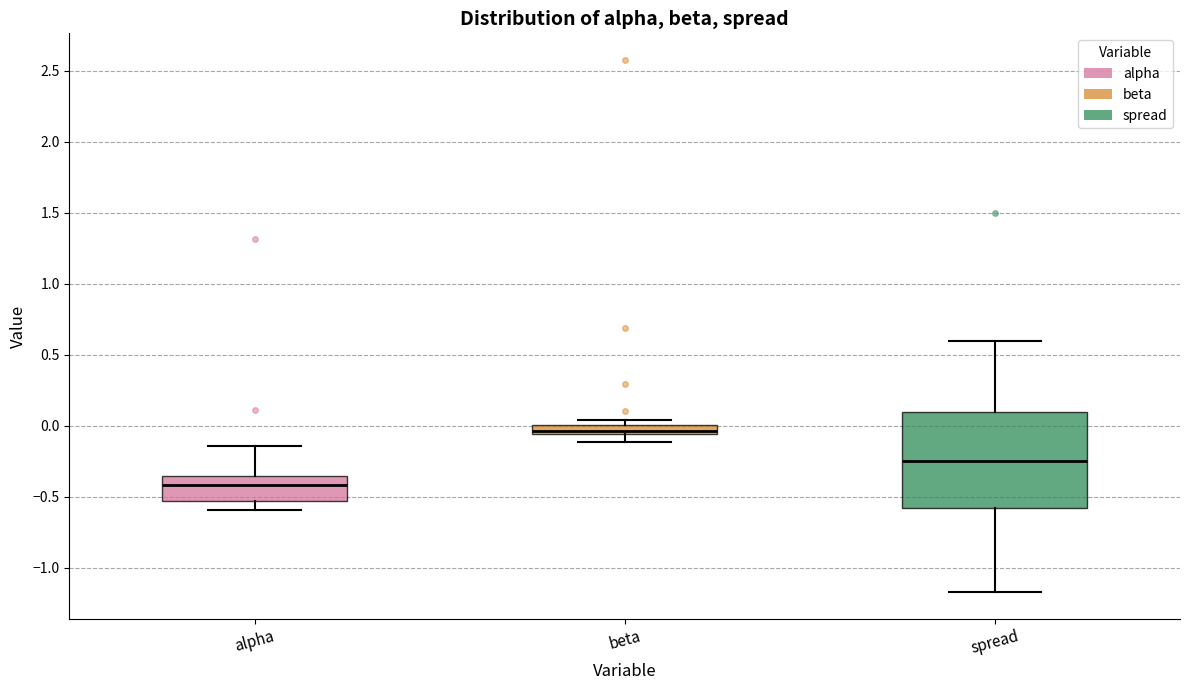

Where is the lower edge of the box for beta on the y-axis? The values are not printed on the chart, so give them approximately, as read against the axis.

-0.05